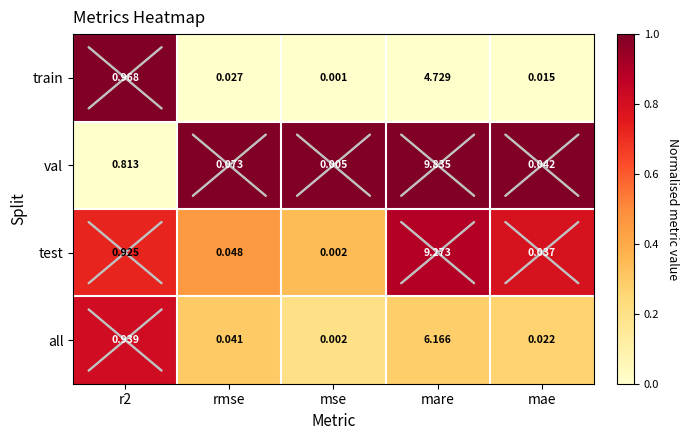

Between r2 and mae, which series saw the biggest shift?

train